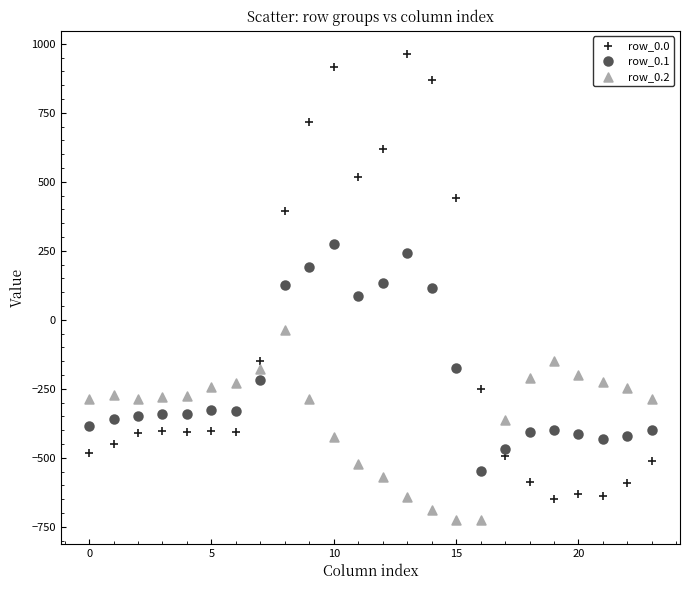

Which series reaches the minimum Y coordinate?

row_0.2